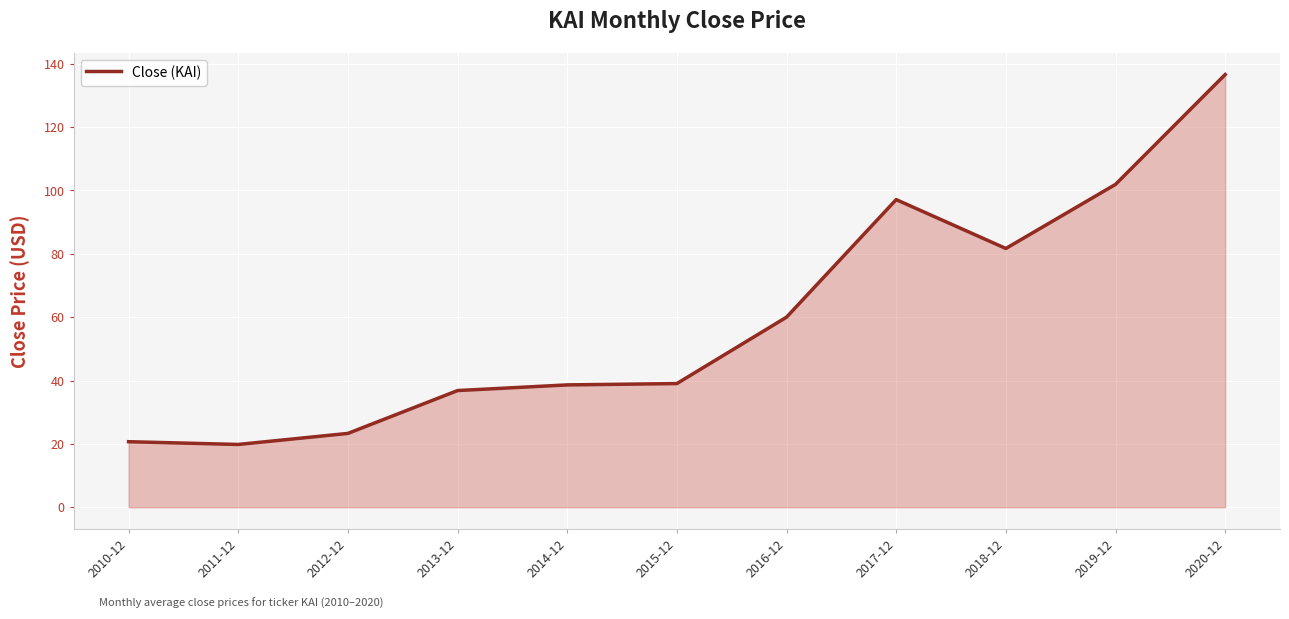

Which category has the highest value across all series?

2020-12